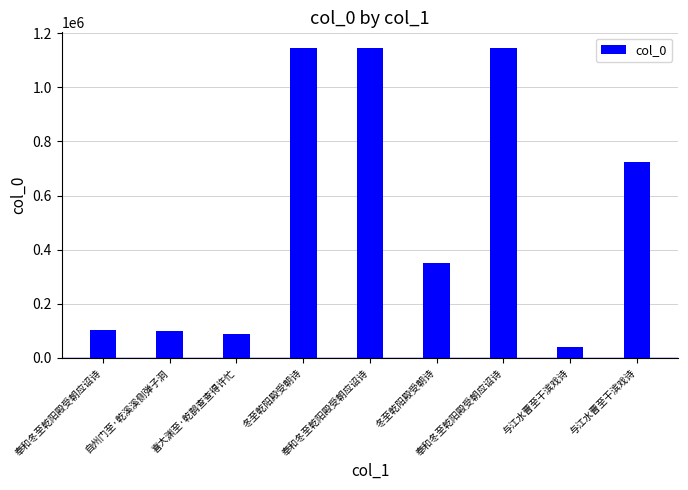

How many values are below 352189?

4